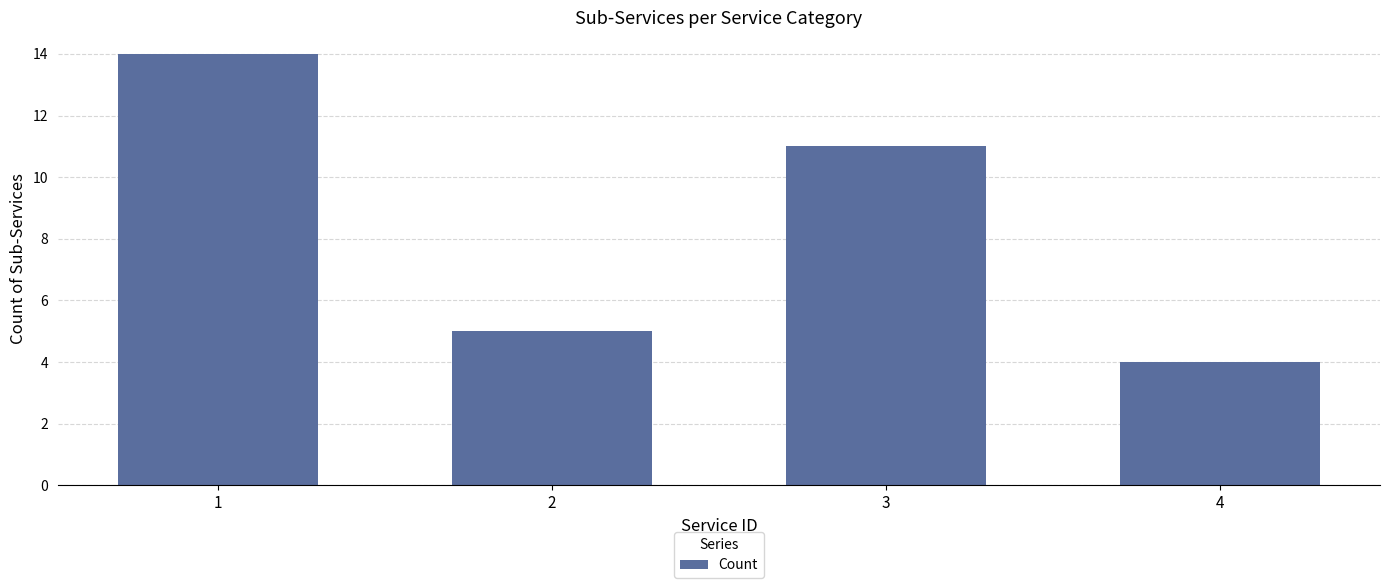

Read the value at 1, to the nearest 5.

15